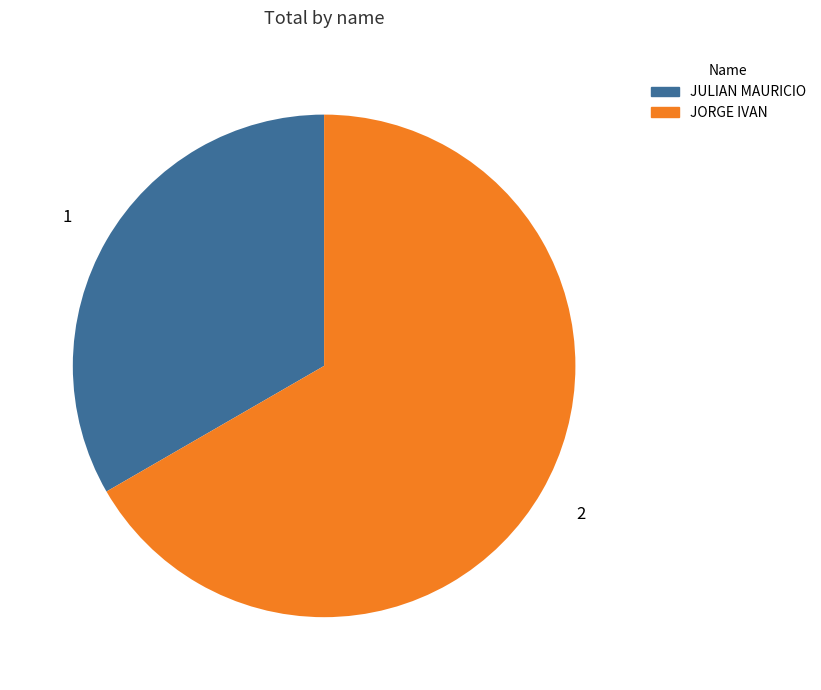

Does JULIAN MAURICIO represent more than half of the total?

No